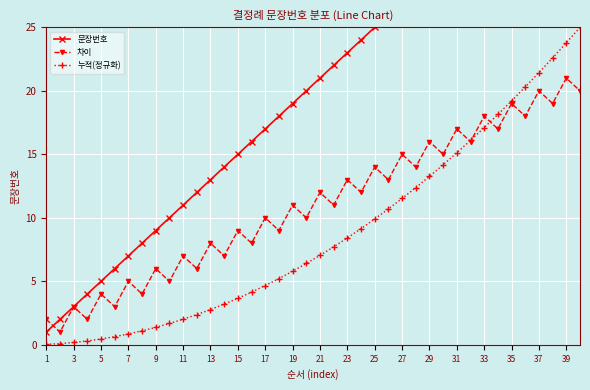

At which label does 차이 reach its peak?

39